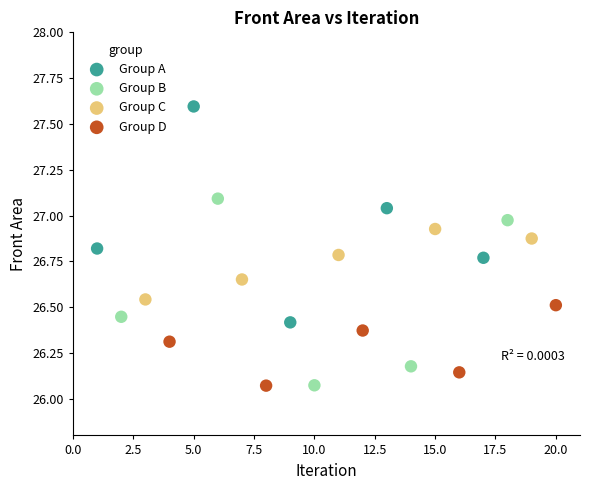

Which series reaches the maximum Y coordinate?

Group A